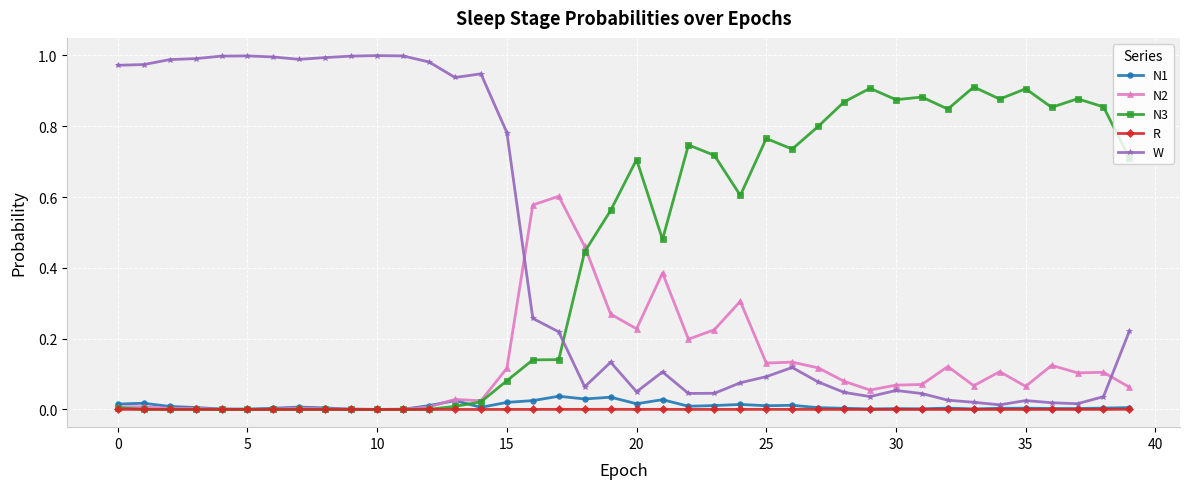

True or false: N3 has more than 2 interior local peaks.

True